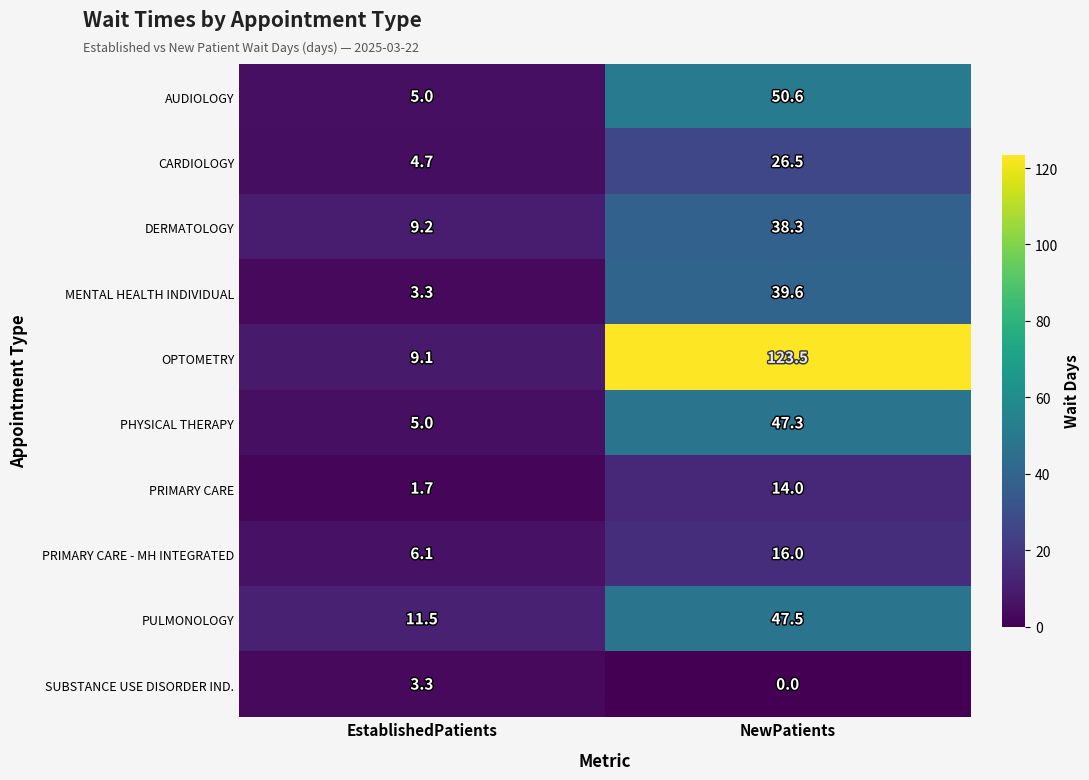

True or false: PRIMARY CARE has a value of 1.7 at EstablishedPatients.

True